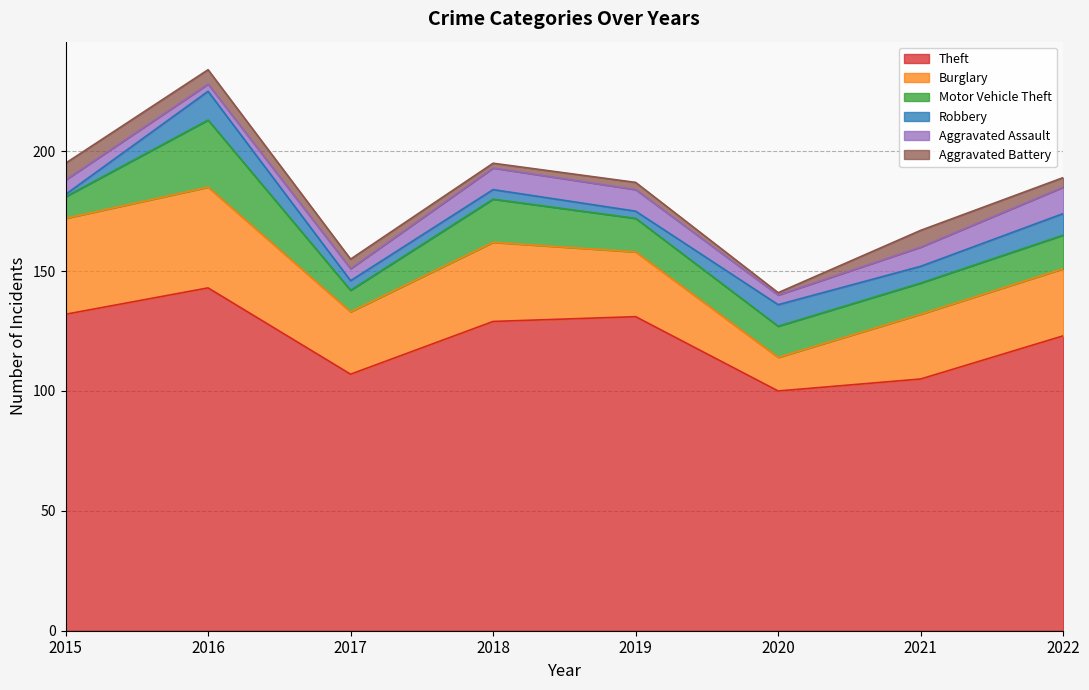

Where is Robbery nearest to the value 6?

2021